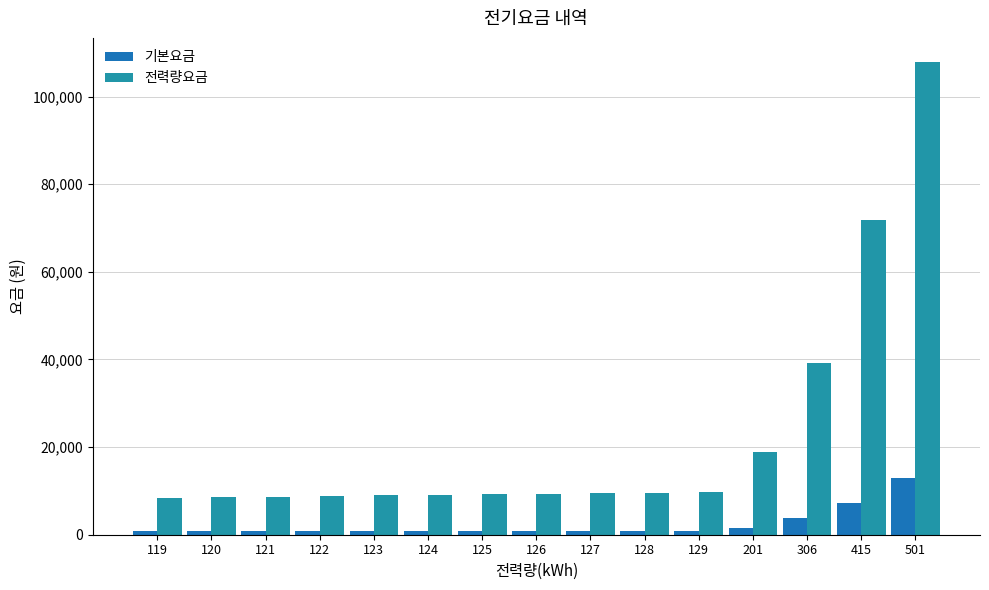

Count the number of categories in the chart.

15